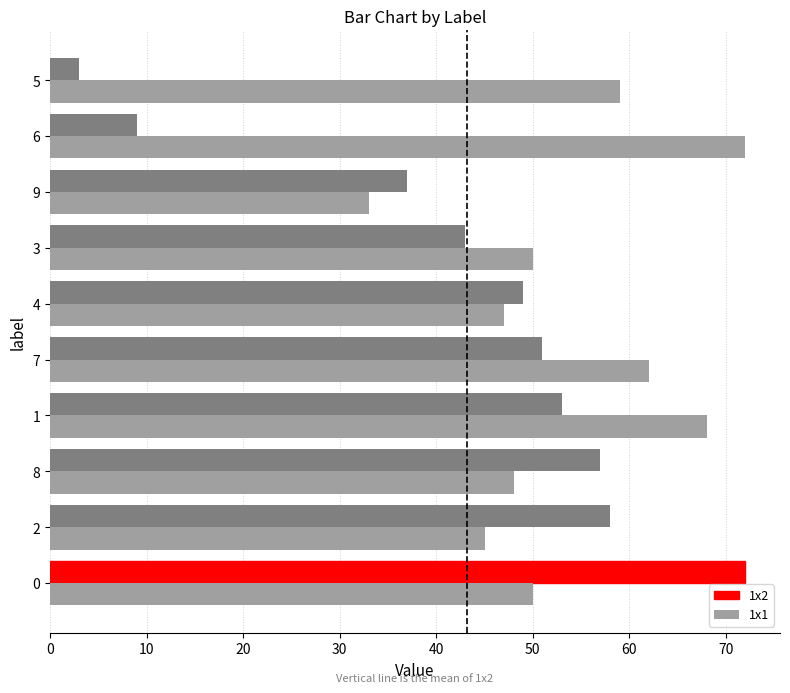

Which series changed the most between 9 and 6?

1x1